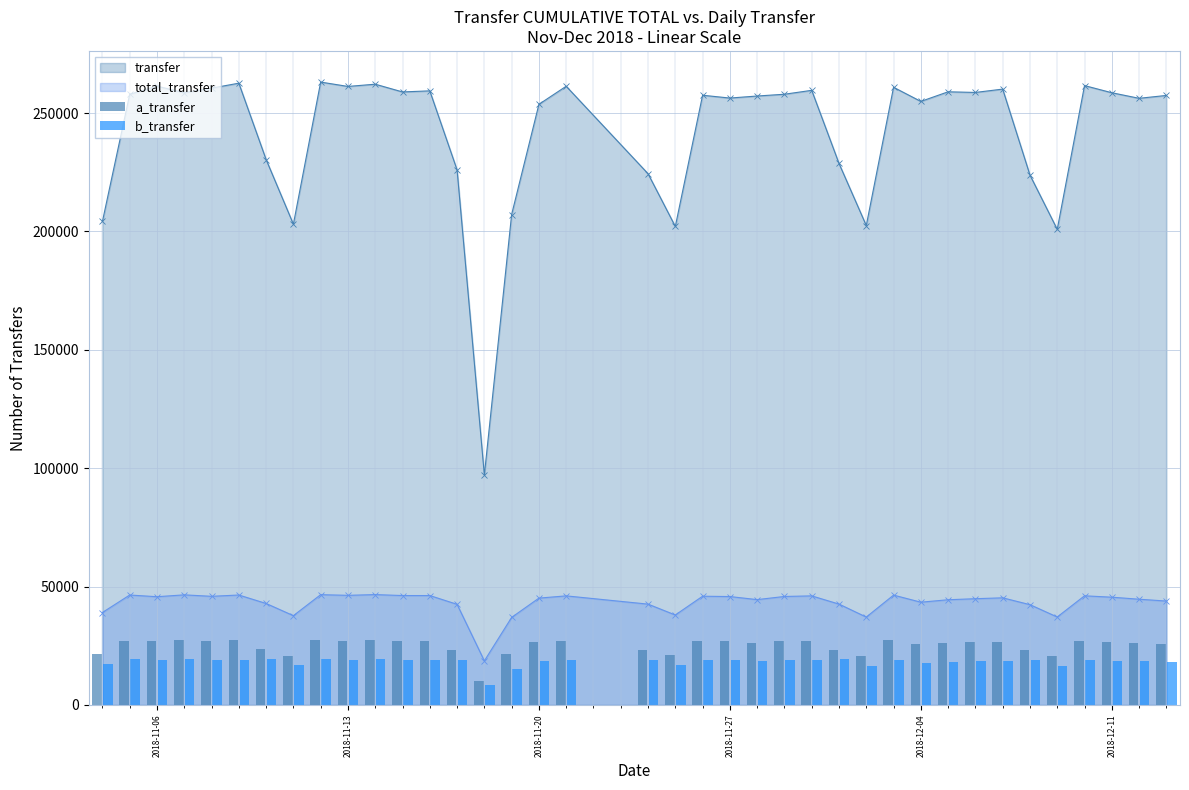

True or false: transfer and total_transfer intersect in this chart.

False